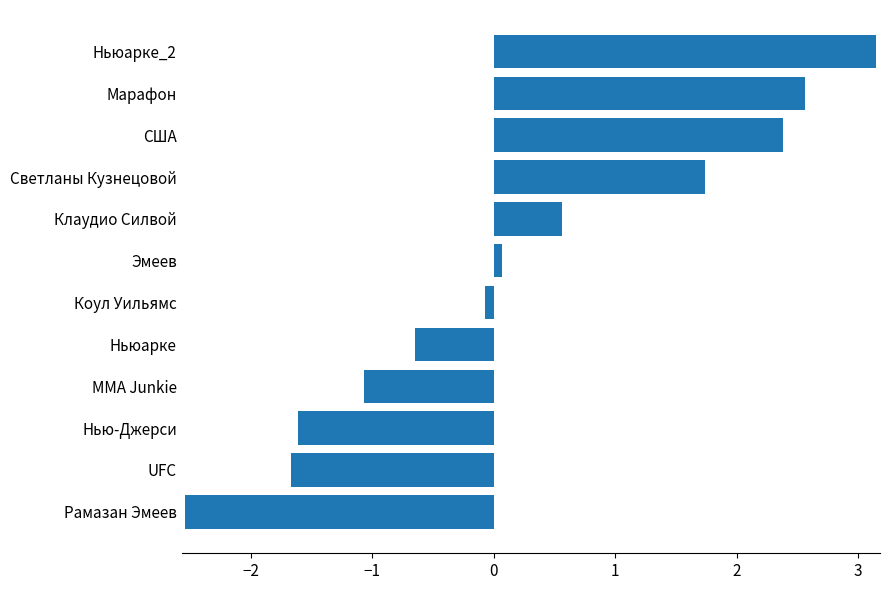

List the labels in order of value, largest first.

Ньюарке_2, Марафон, США, Светланы Кузнецовой, Клаудио Силвой, Эмеев, Коул Уильямс, Ньюарке, MMA Junkie, Нью-Джерси, UFC, Рамазан Эмеев